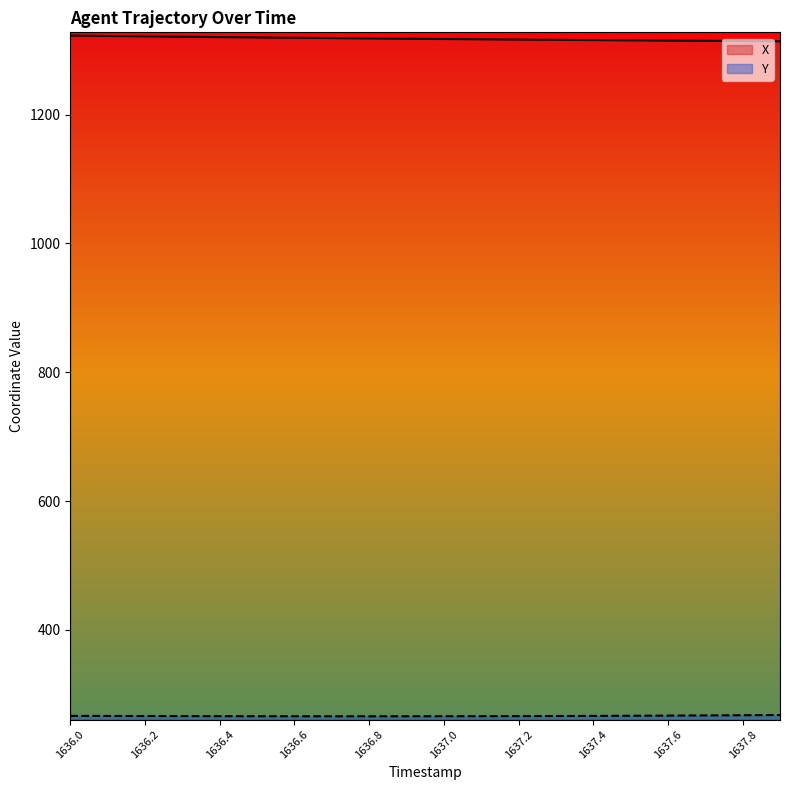

Which category has the highest value in the X series?

1636.0